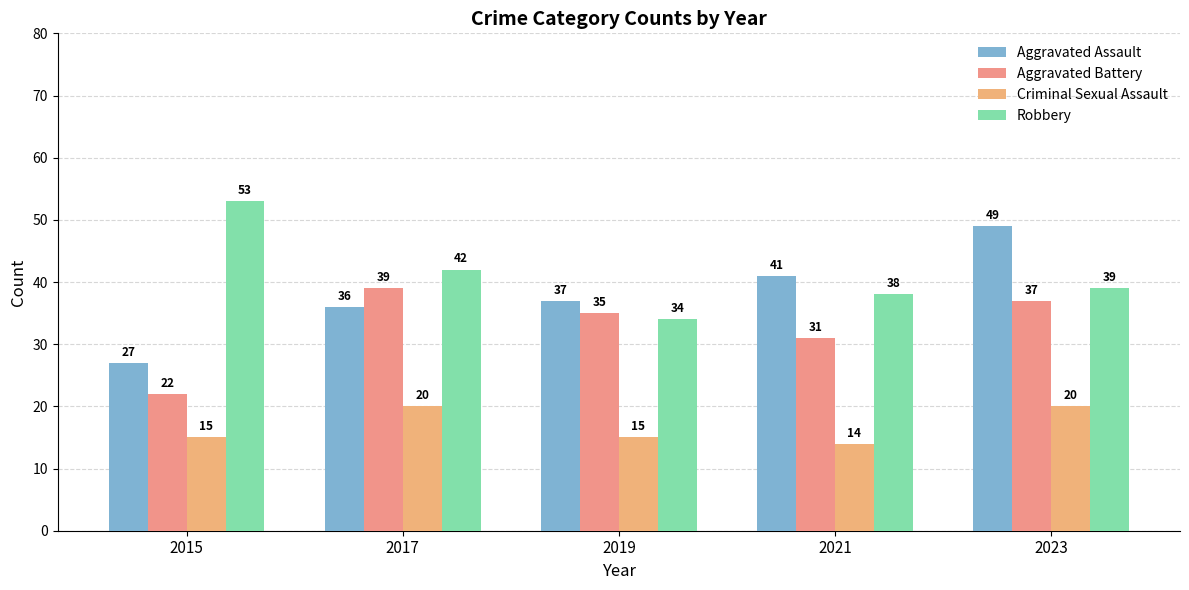

Rank the categories by Aggravated Battery value from lowest to highest.

2015, 2021, 2019, 2023, 2017